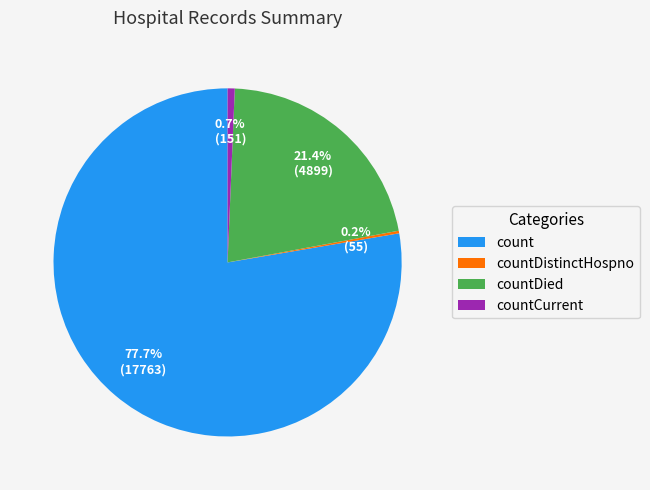

What percentage is NOT represented by countCurrent?

99.3%